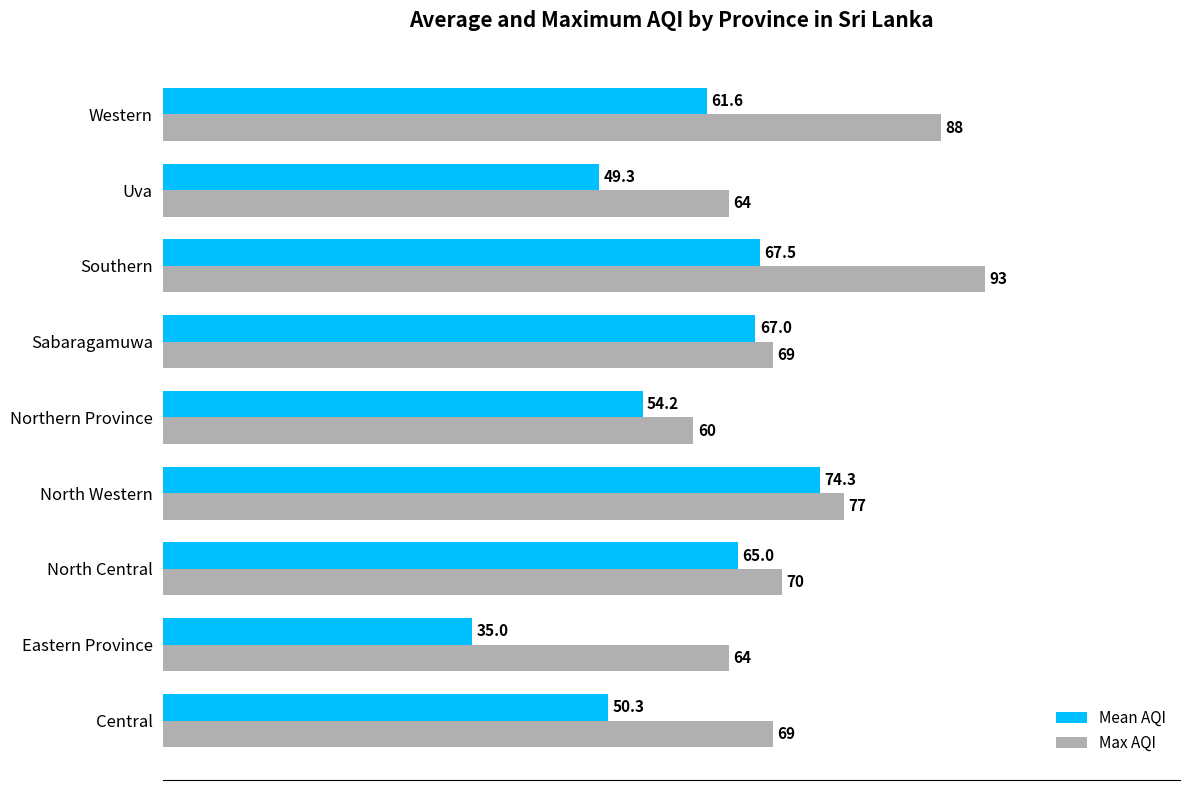

What is the difference between the maximum and minimum values in the Max AQI series?

33.0